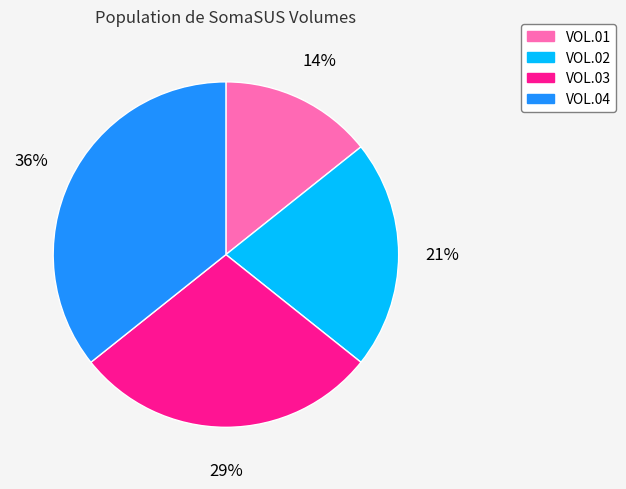

Which slice is the smallest?

VOL.01